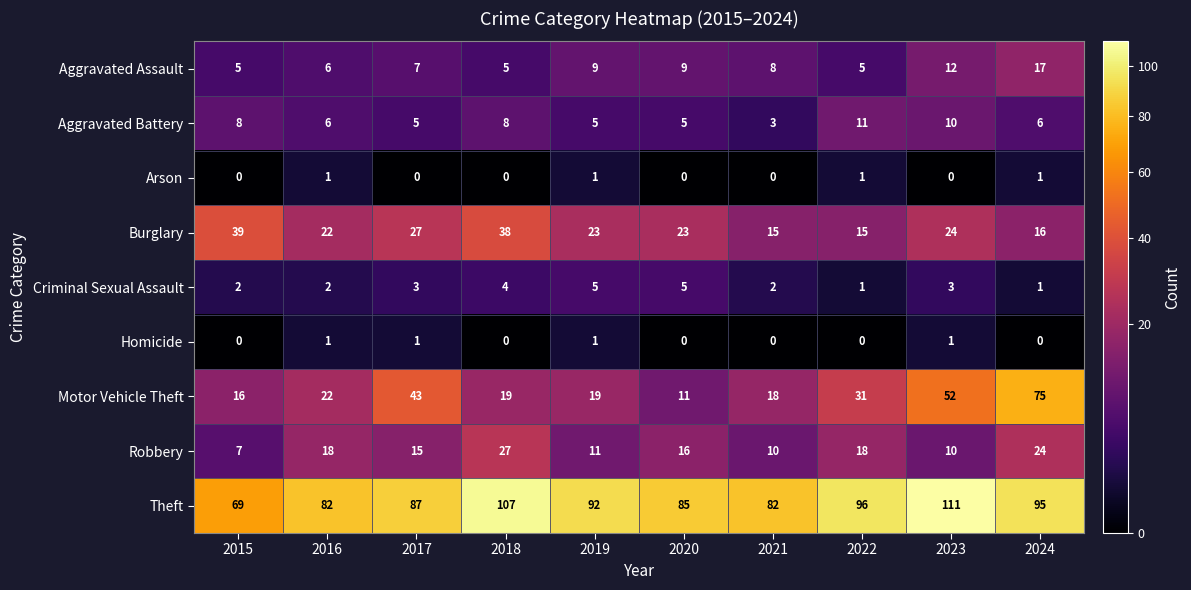

What is the approximate value of Theft at 2022, to the nearest 5?

95